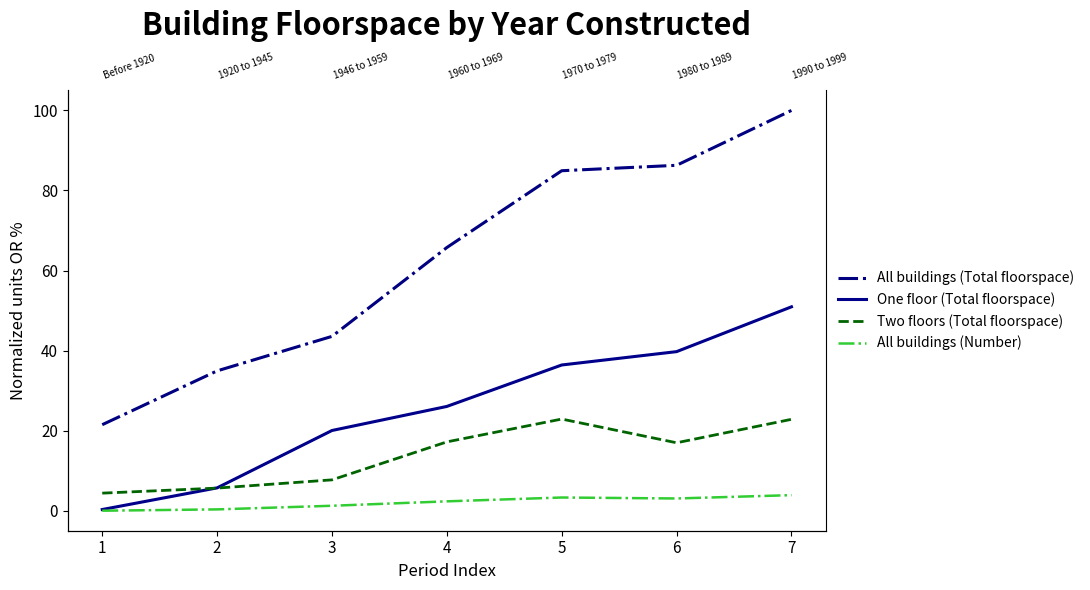

At 4, list the series in order from smallest to largest.

All buildings (Number), Two floors (Total floorspace), One floor (Total floorspace), All buildings (Total floorspace)